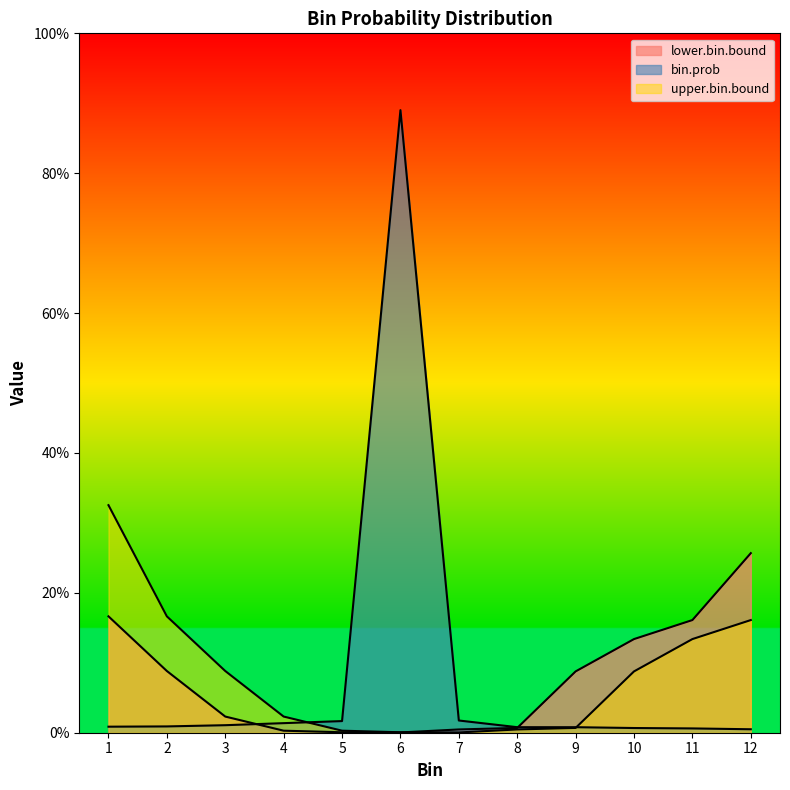

What is the value of the upper.bin.bound point at the 12th from the left?

0.2